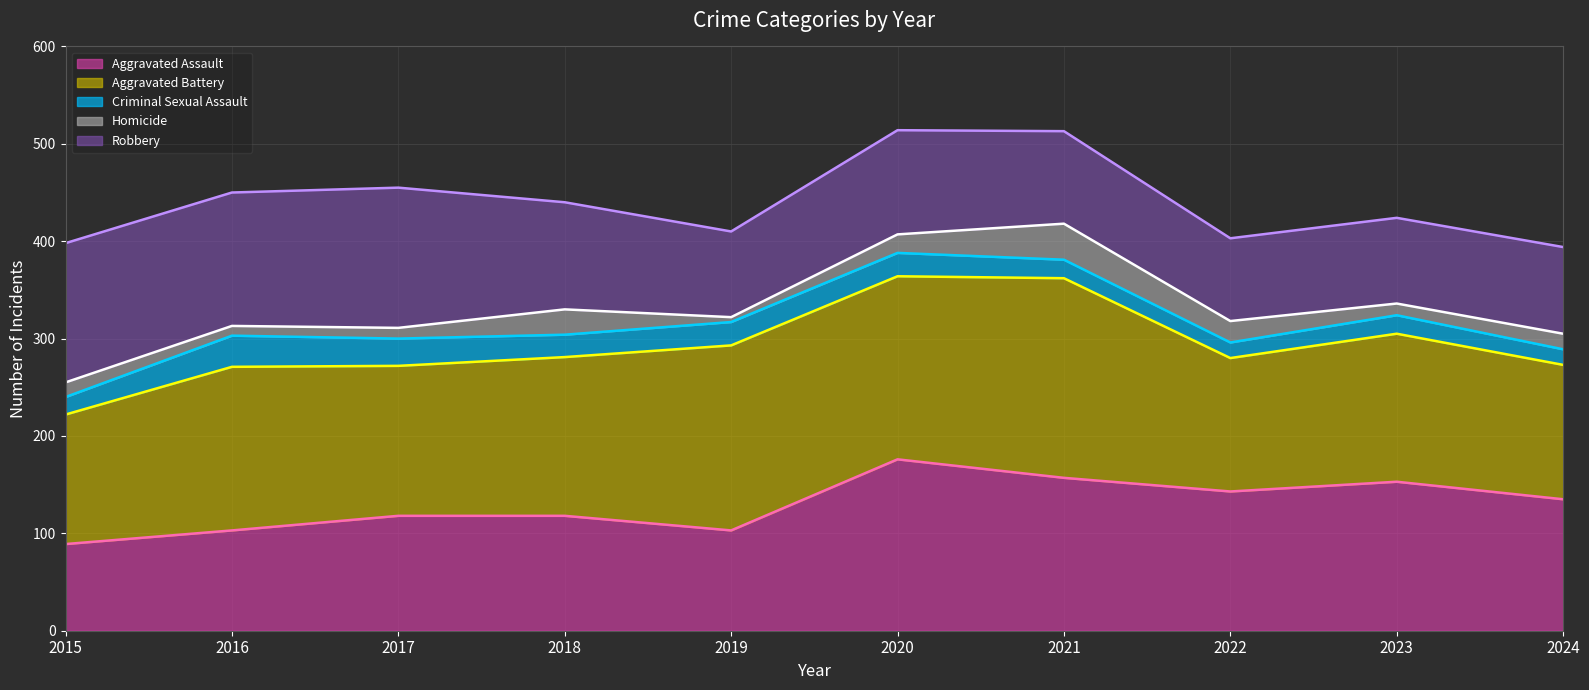

What is the difference between the second highest and second lowest values in the Robbery (line) series?

115